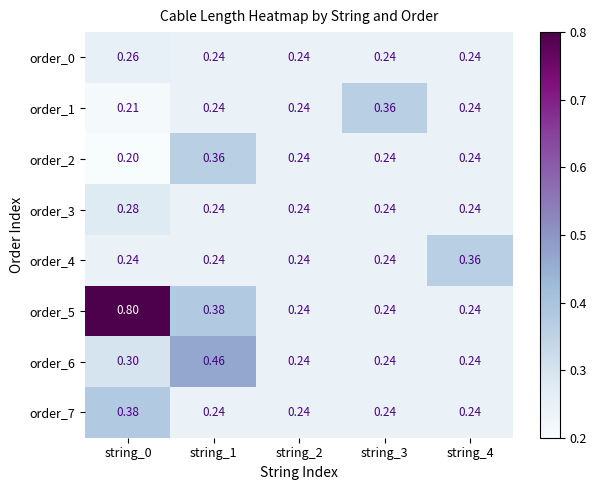

Is the value of order_5 at string_0 greater than the value of order_1 at string_3?

Yes